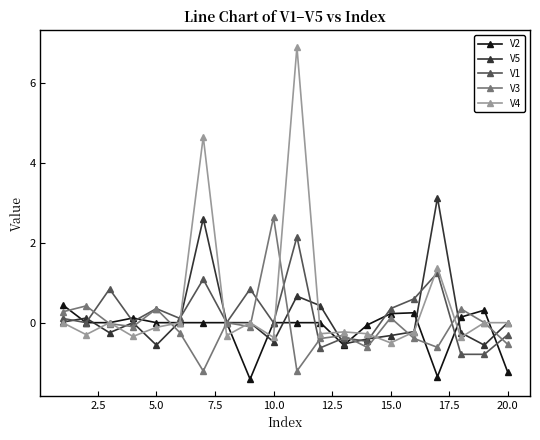

What is the maximum value for V2?

0.4